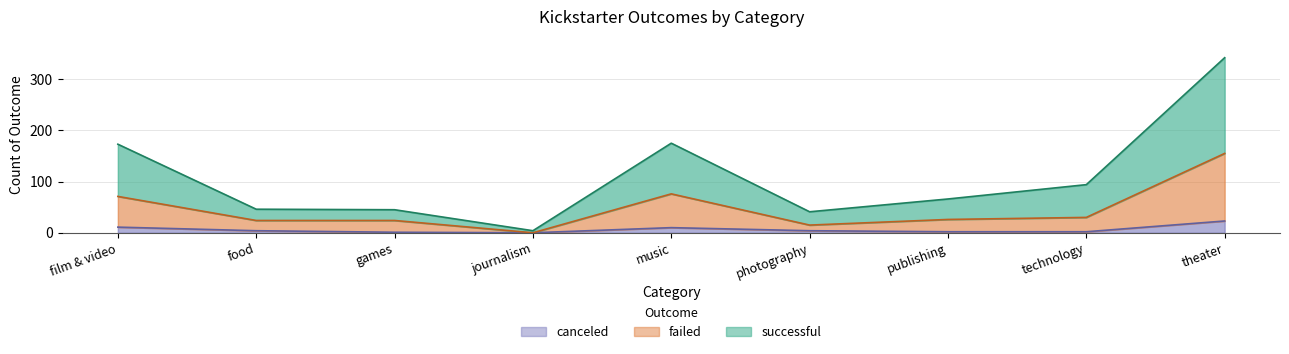

Where does the successful series first go above 66?

film & video